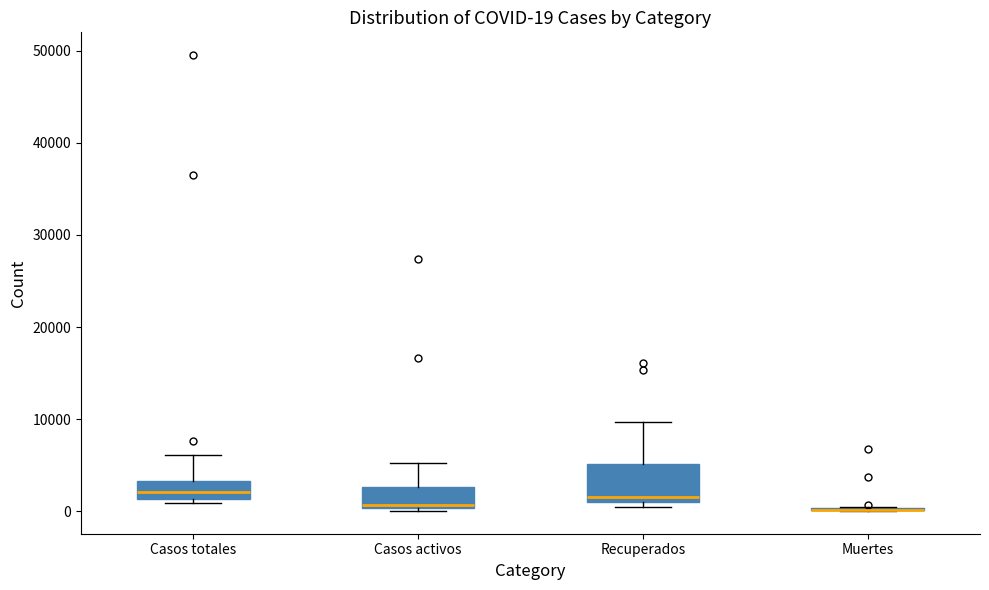

Comparing the boxes themselves (not the whiskers), which one is the tallest?

Recuperados